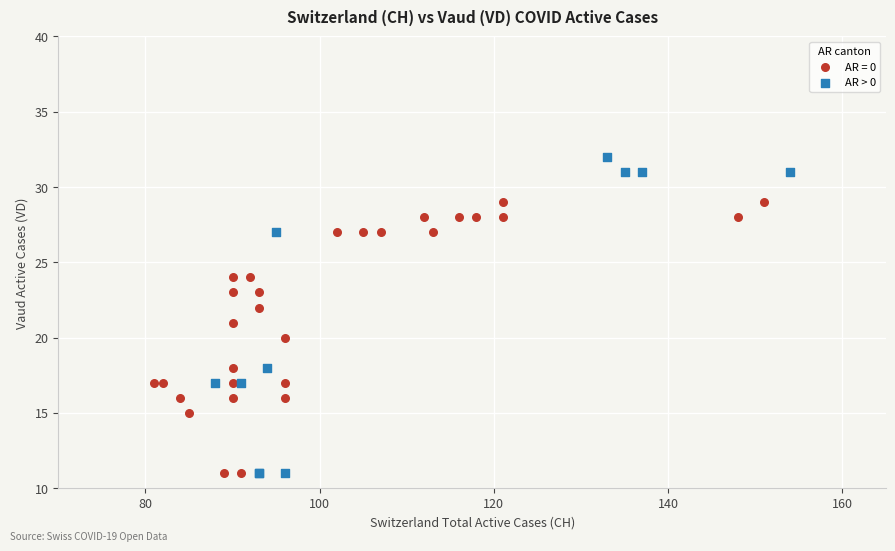

Which series contains the highest Y value?

AR > 0